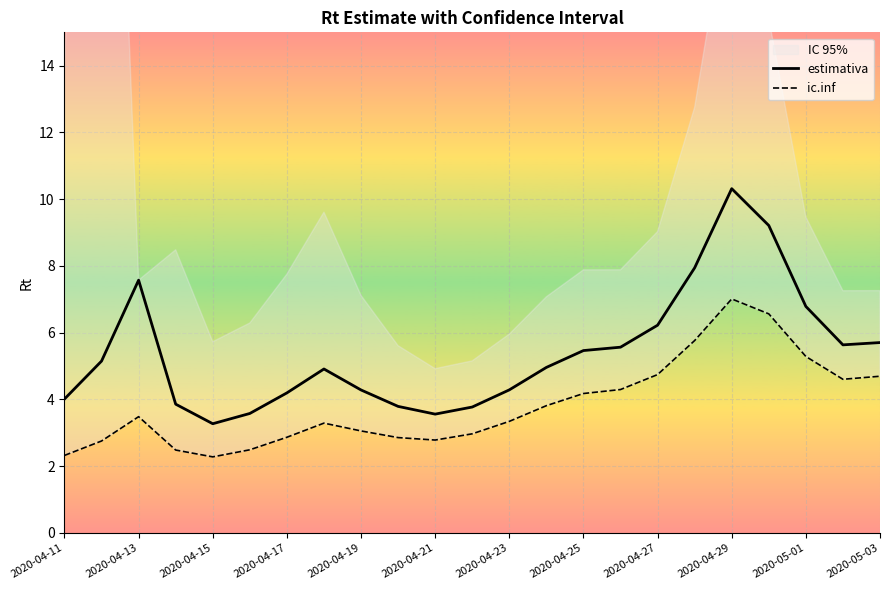

What is the difference between the maximum and minimum values in the ic.inf series?

4.7